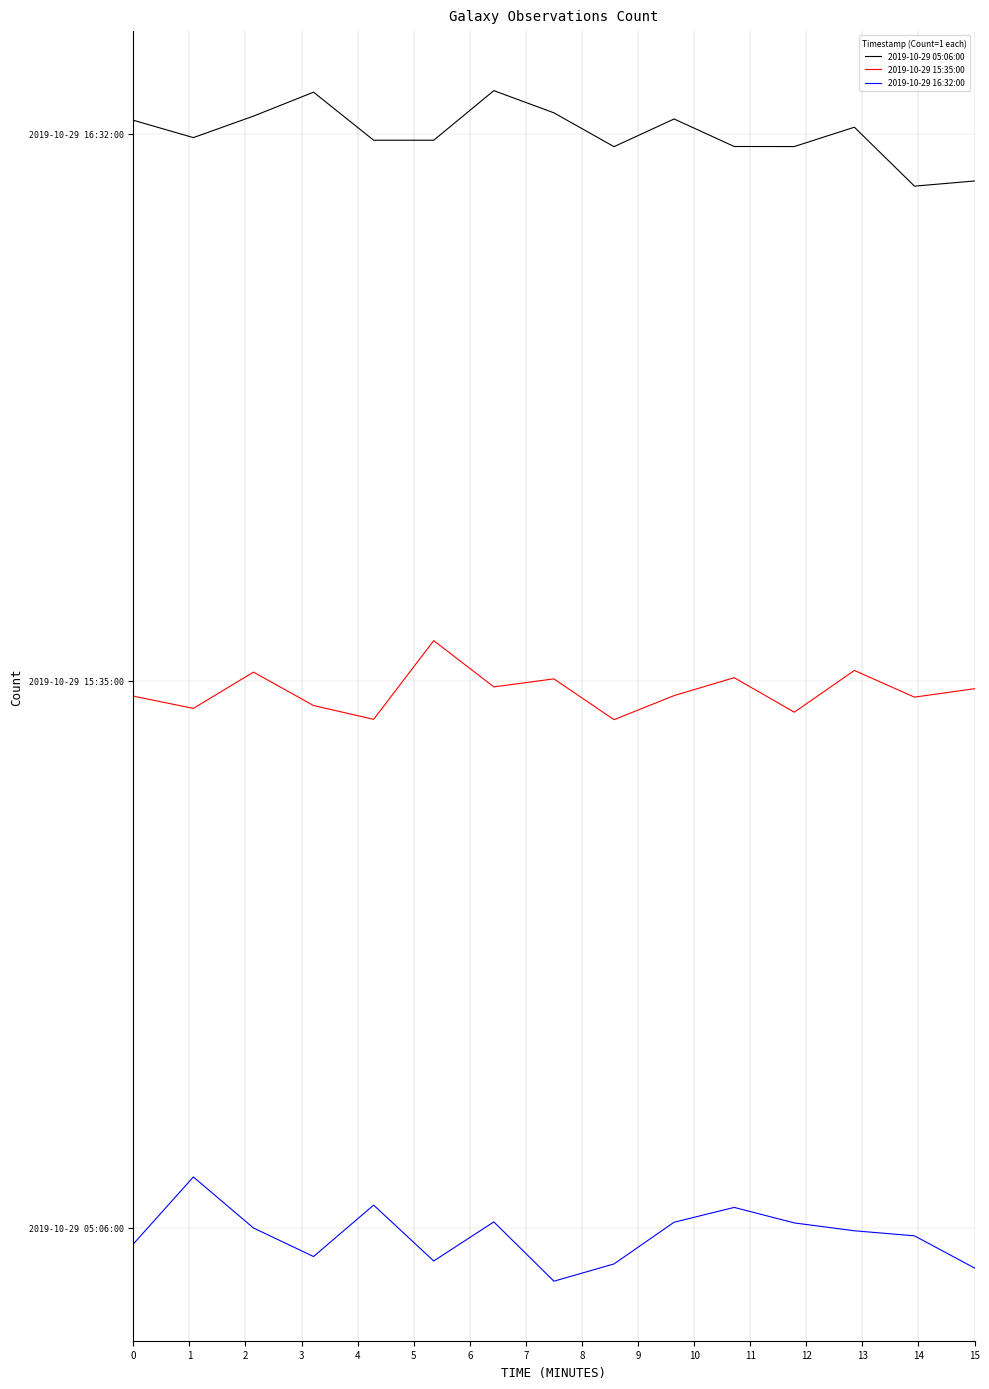

Reading left to right, extract all data points from this chart.

2019-10-29 05:06:00: 6.1	6.0	6.1	6.2	6.0	6.0	6.2	6.1	5.9	6.1	5.9	5.9	6.0	5.7	5.7
2019-10-29 15:35:00: 2.9	2.8	3.0	2.9	2.8	3.2	3.0	3.0	2.8	2.9	3.0	2.8	3.1	2.9	3.0
2019-10-29 16:32:00: -0.1	0.3	-0.0	-0.2	0.1	-0.2	0.0	-0.3	-0.2	0.0	0.1	0.0	-0.0	-0.0	-0.2